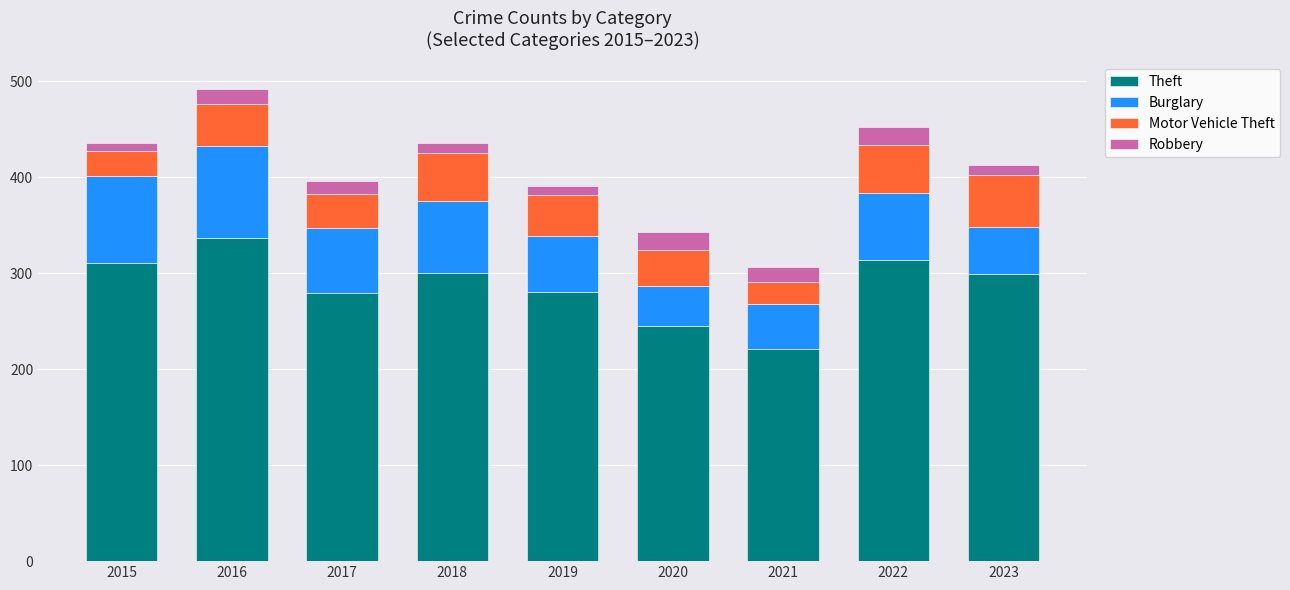

True or false: Theft has a value of 245 at 2020.

True